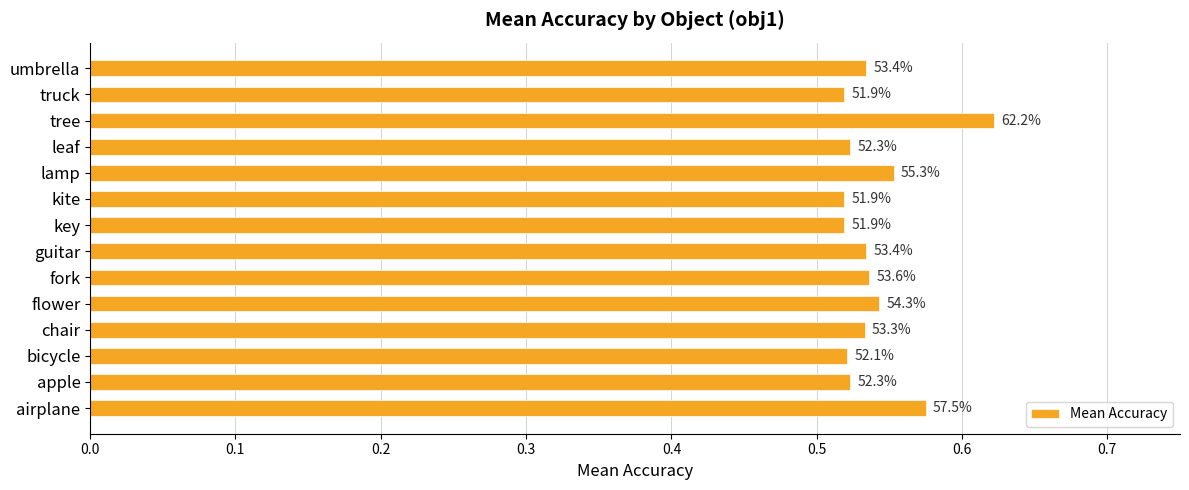

What is the minimum value shown in the chart?

0.5